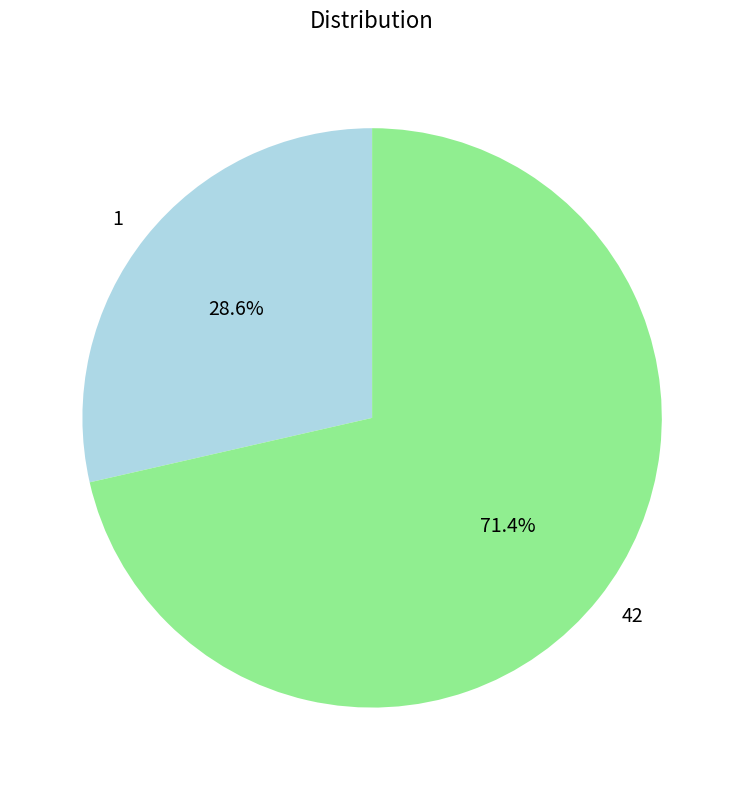

Is the sum of 1 and 42 greater than half?

Yes